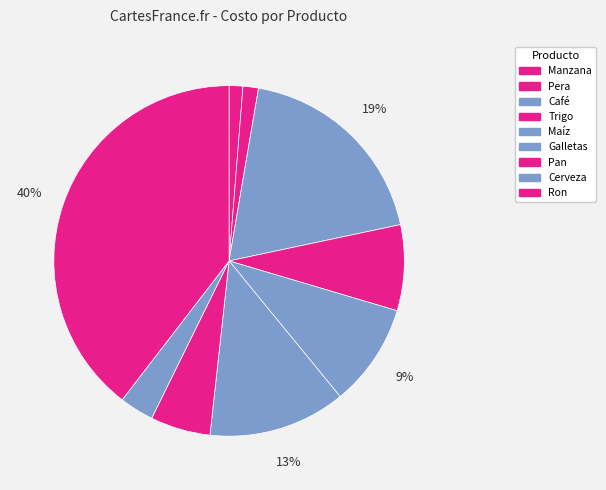

What is the largest slice in the pie chart?

Ron